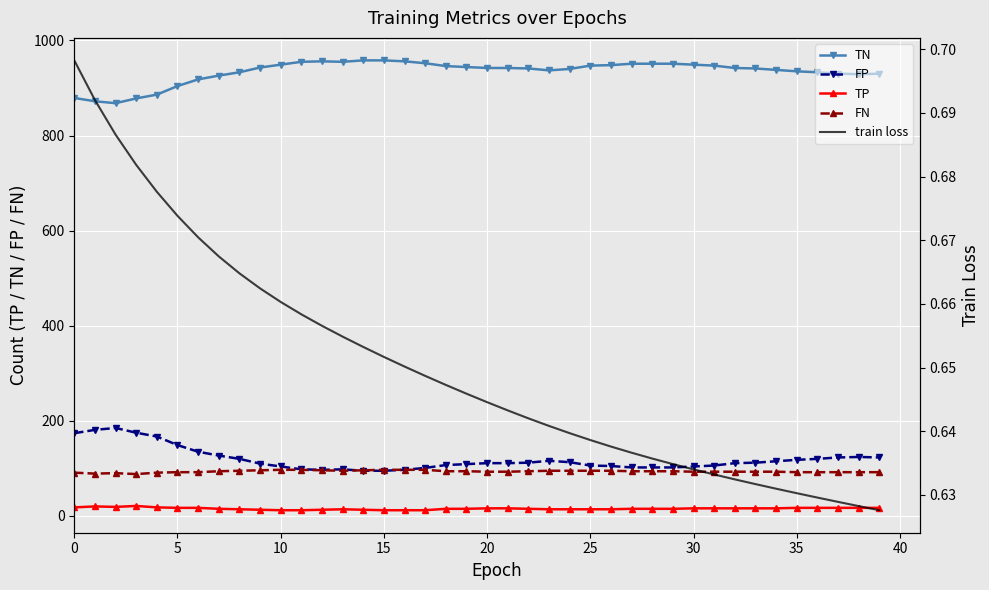

How many lines are shown in the chart?

5